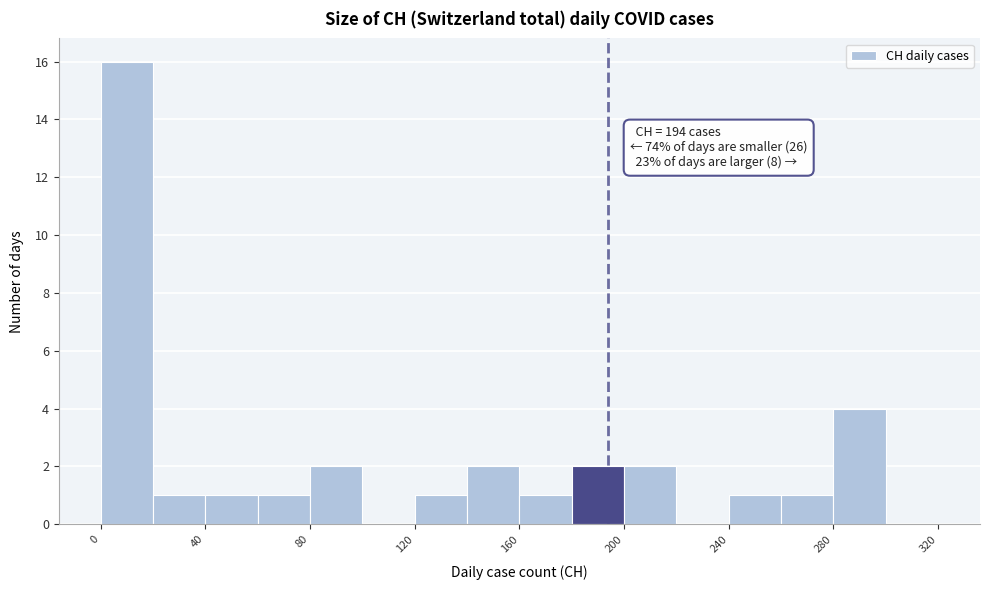

Which range on the x-axis has the tallest bar?

0 to 20